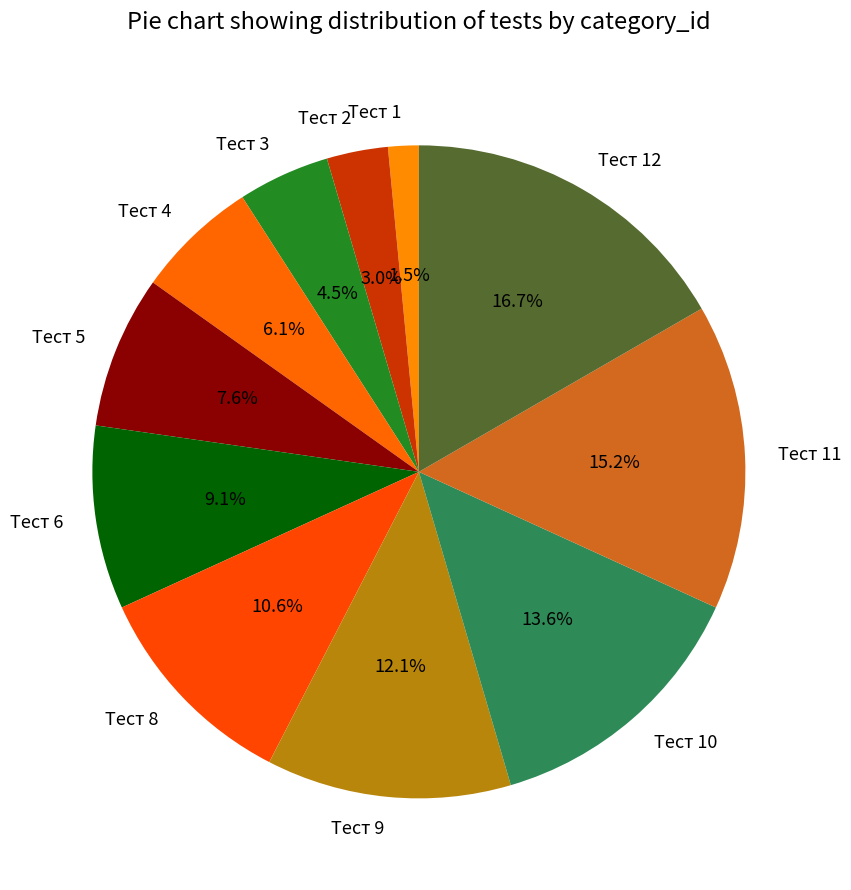

Is the sum of Тест 11 and Тест 3 greater than half?

No